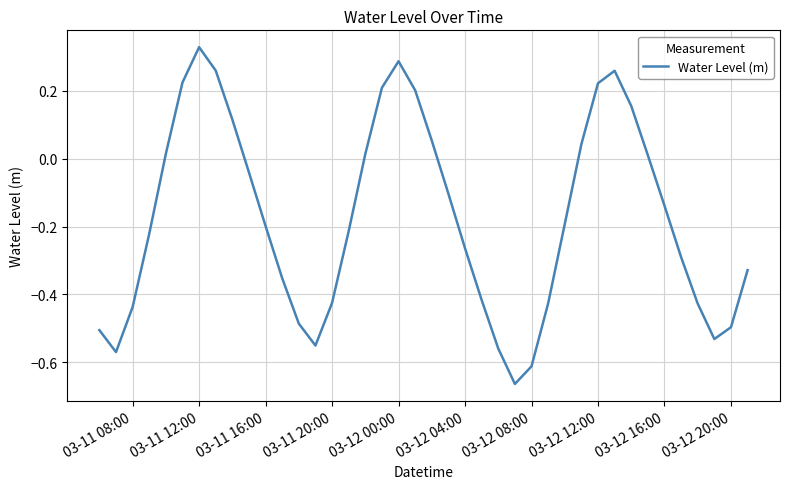

What is the difference between the maximum and minimum values?

1.0